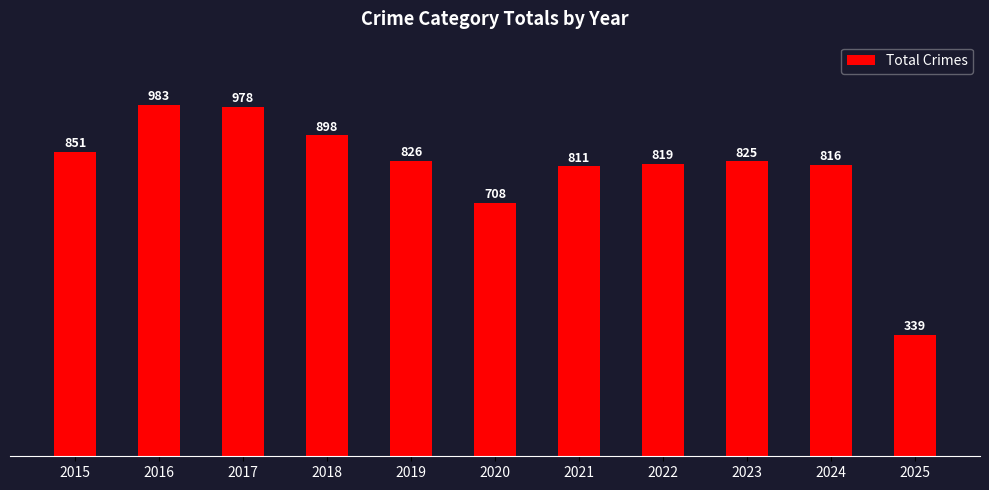

What is the greatest value displayed?

983